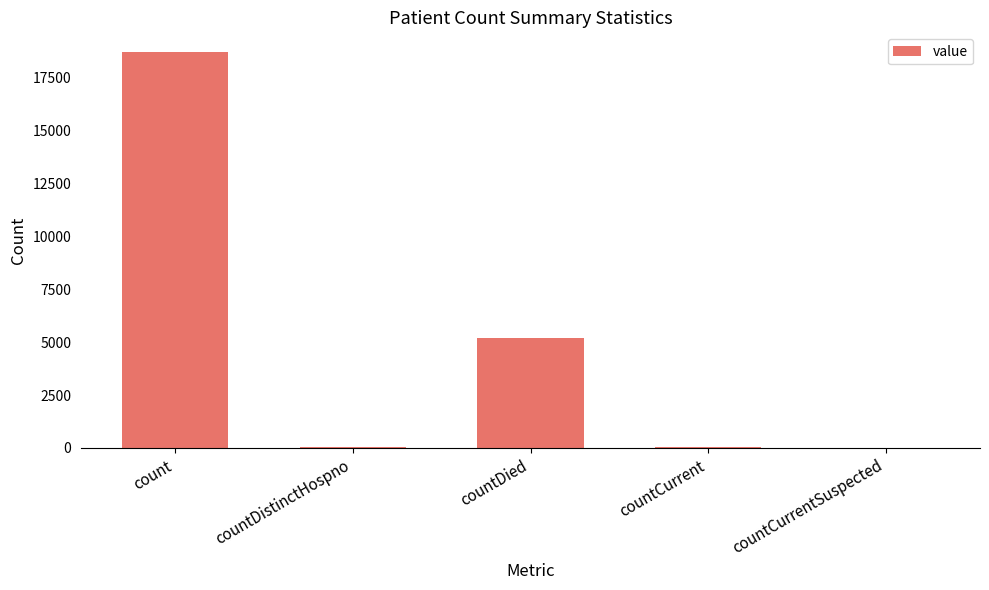

What is the sum of all values?

23983